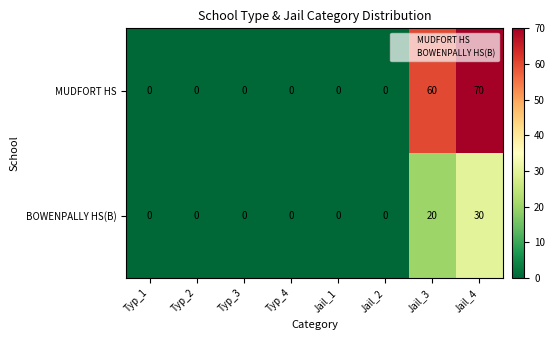

What is the average value of the MUDFORT HS series?

16